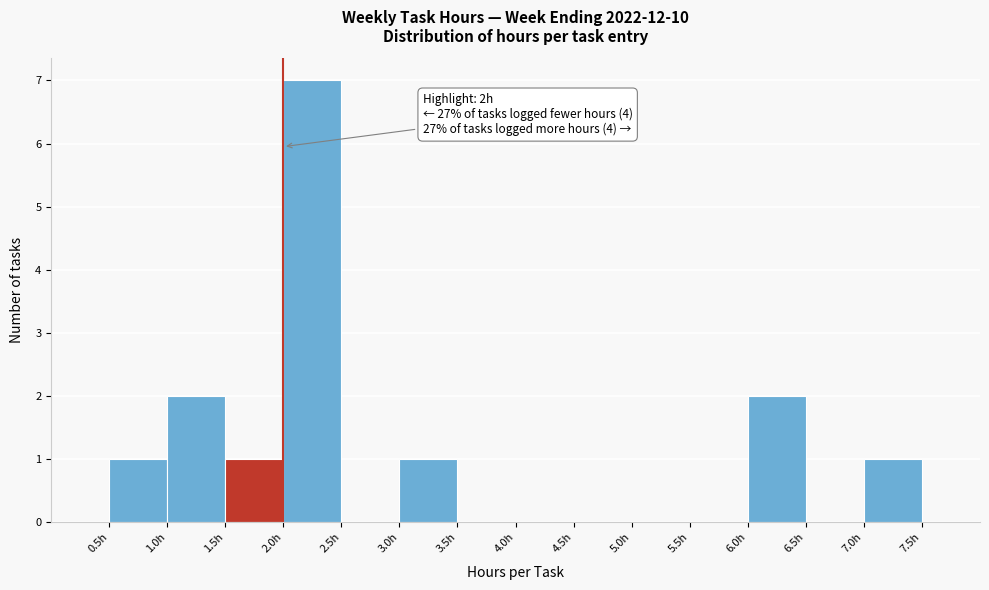

Which range on the x-axis has the tallest bar?

2.0 to 2.5